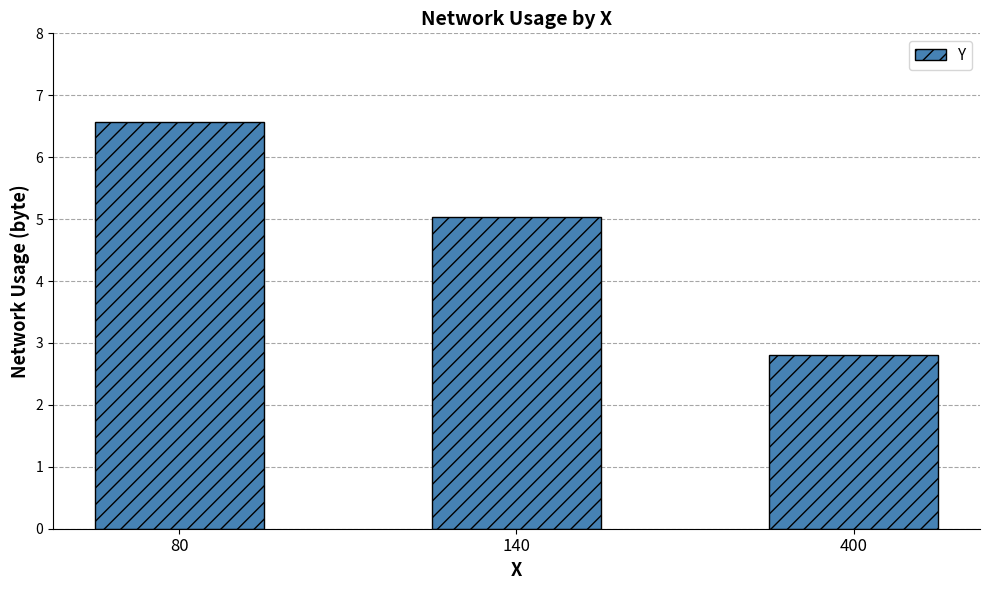

The value at 400 is 2.8. True or false?

True